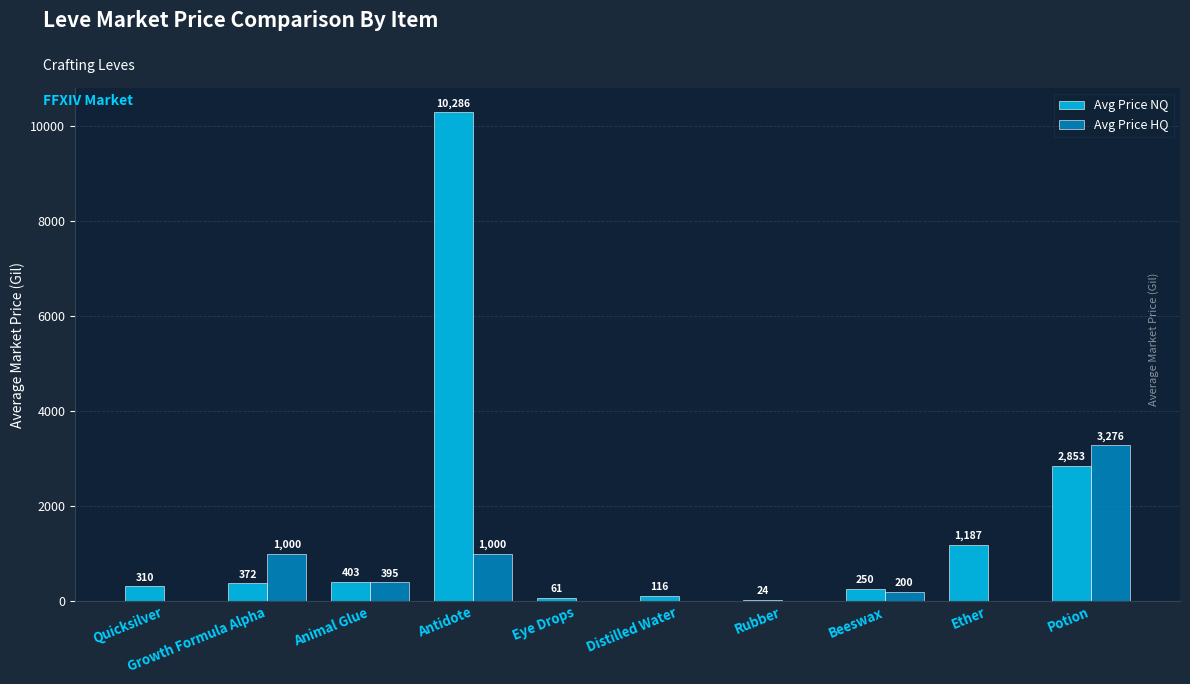

The value of Avg Price NQ at Quicksilver is 310.5. True or false?

True